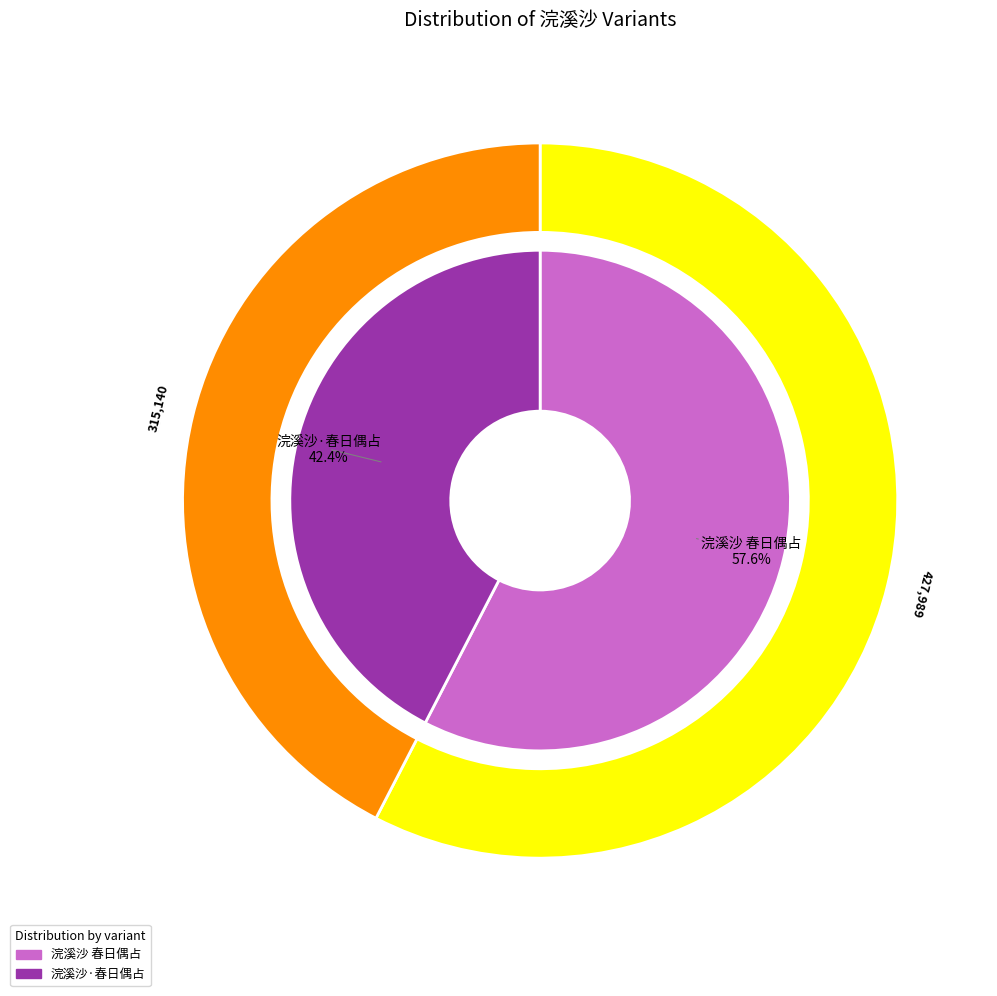

To the nearest percent, what portion does 浣溪沙·春日偶占 represent?

42%